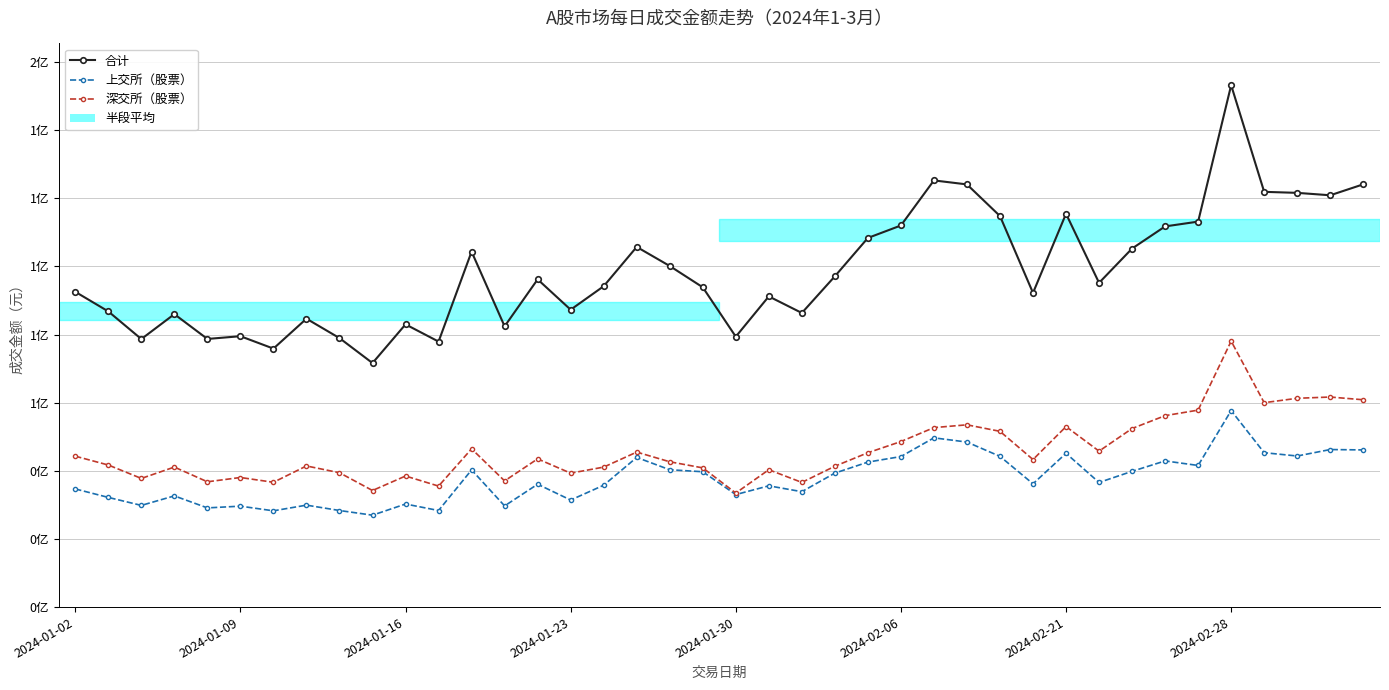

True or false: 合计 and 上交所（股票） intersect in this chart.

False